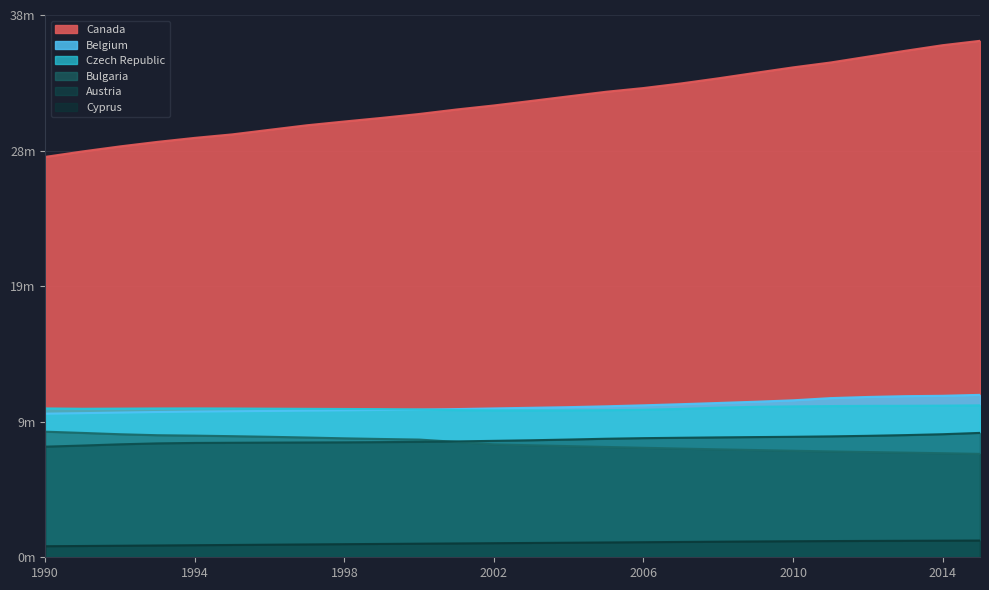

List the series in order of their peak value, lowest first.

Cyprus, Austria, Bulgaria, Czech Republic, Belgium, Canada